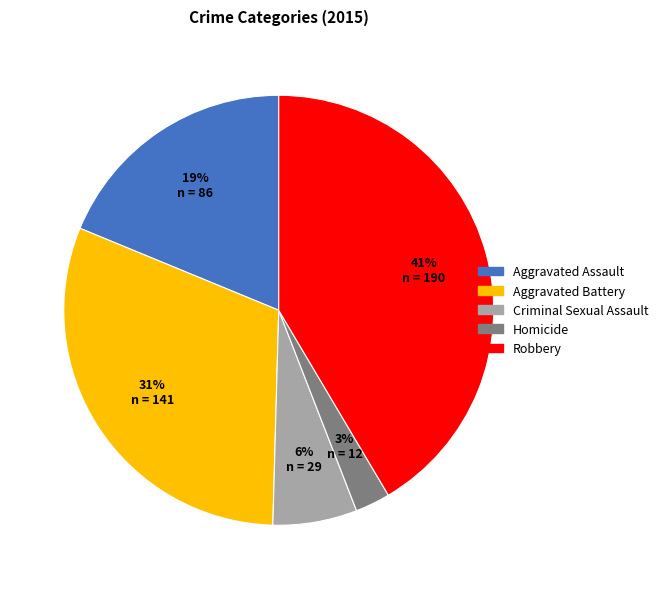

Rank the categories by value from lowest to highest.

Homicide, Criminal Sexual Assault, Aggravated Assault, Aggravated Battery, Robbery